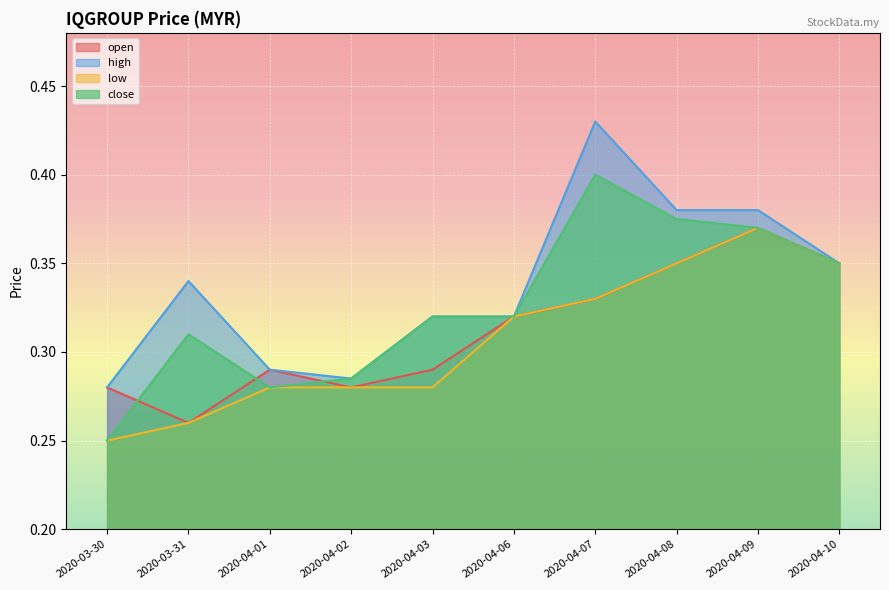

The value of low at 2020-04-06 is 0.5. True or false?

False